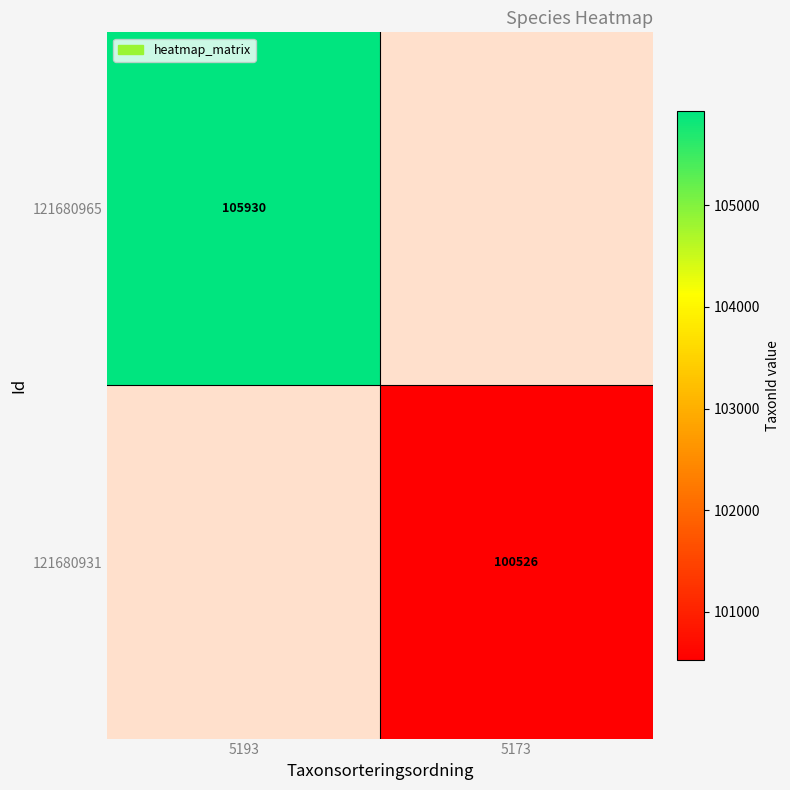

True or false: 121680931 has a value of 100526 at 5173.

True